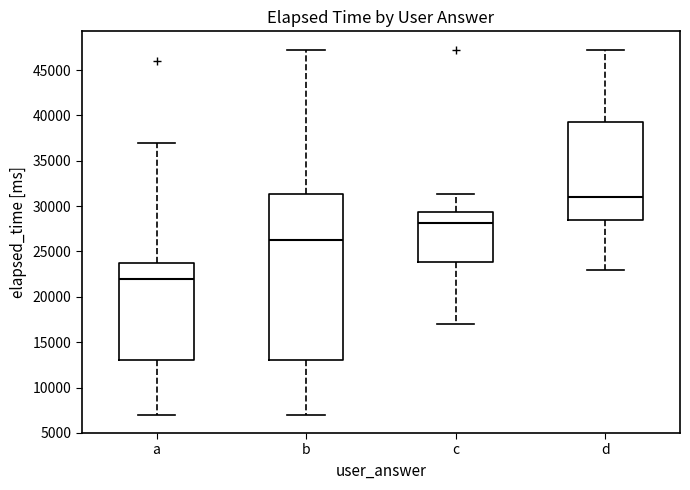

Reading left to right, read every box against the y-axis: the position of its median line, the range the box covers, and the ends of its whiskers. The values are not printed on the chart, so give them approximately, as read against the axis.

a: median 22000, box 13000 to 24000, whiskers 7000 to 37000
b: median 26500, box 13000 to 31500, whiskers 7000 to 47500
c: median 28000, box 24000 to 29500, whiskers 17000 to 31500
d: median 31000, box 28500 to 39500, whiskers 23000 to 47500